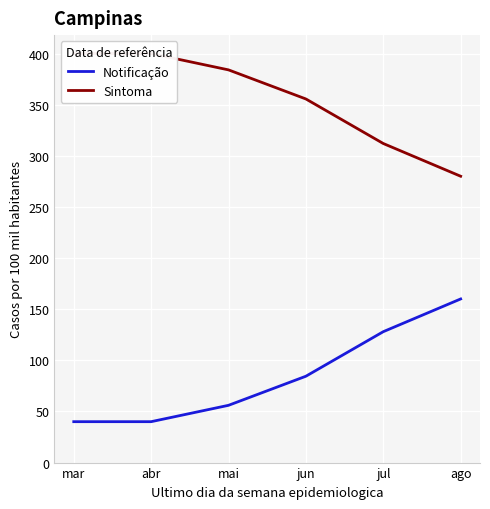

True or false: Notificação and Sintoma intersect in this chart.

False